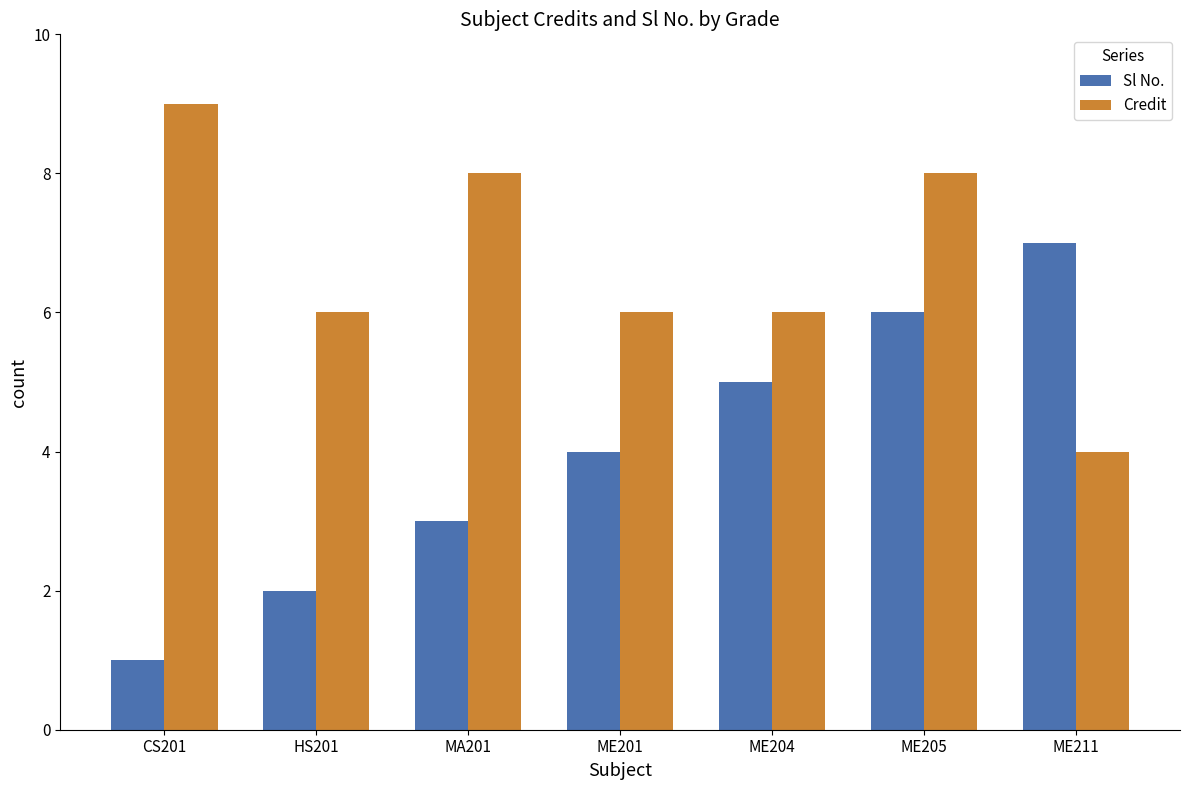

How many data points does each series have?

7